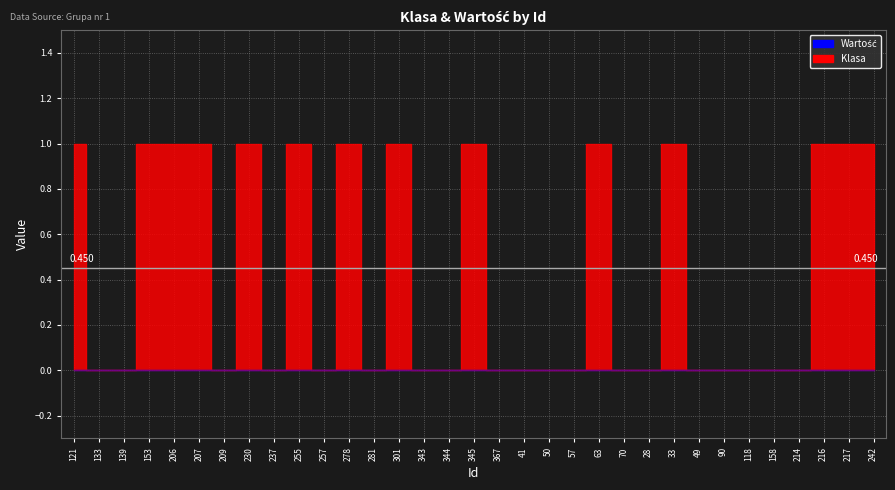

Is it true that Klasa equals 1 at 278?

True